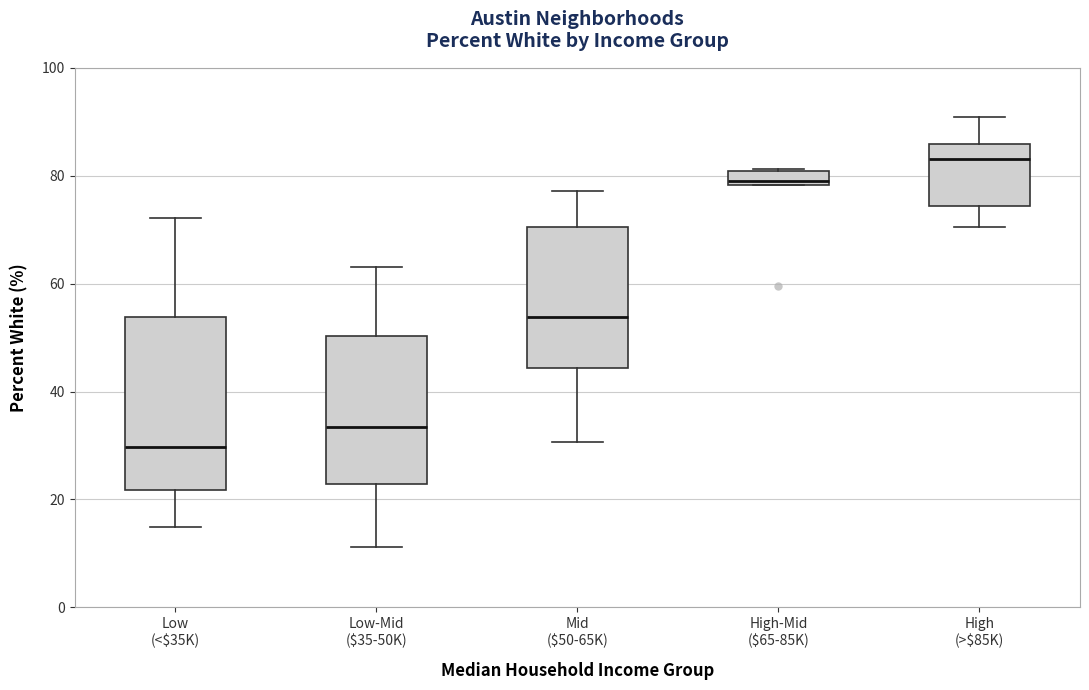

Which box has the lowest median line?

Low (<$35K)